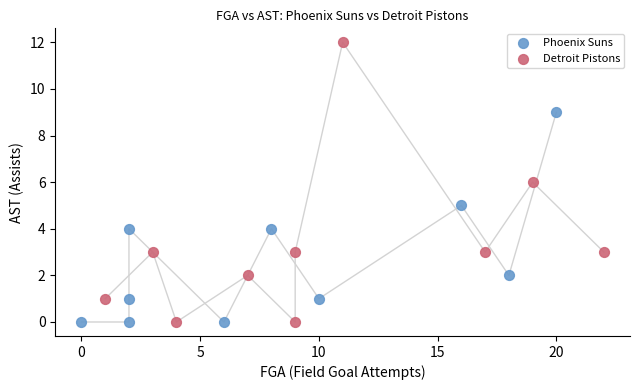

Which series has the widest spread of Y values?

Detroit Pistons